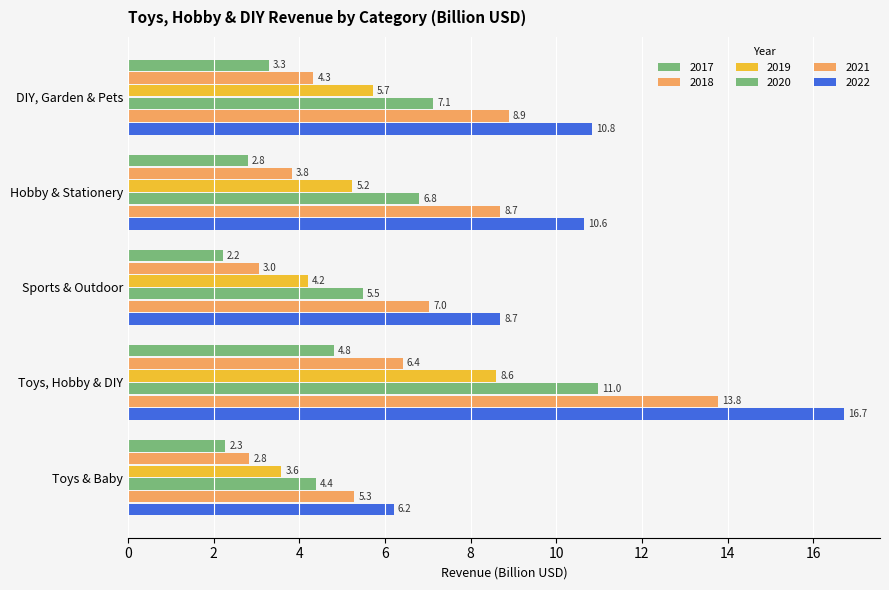

Where does the 2022 series first go above 10?

DIY, Garden & Pets